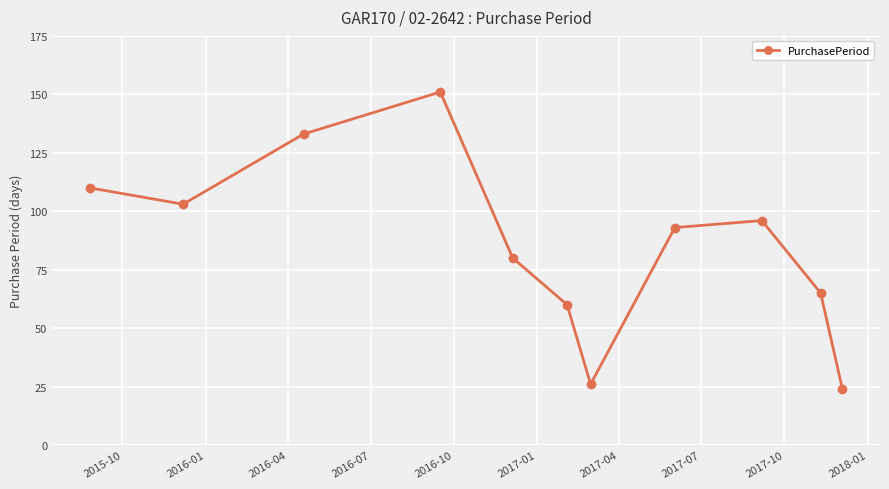

What is the average value?

86